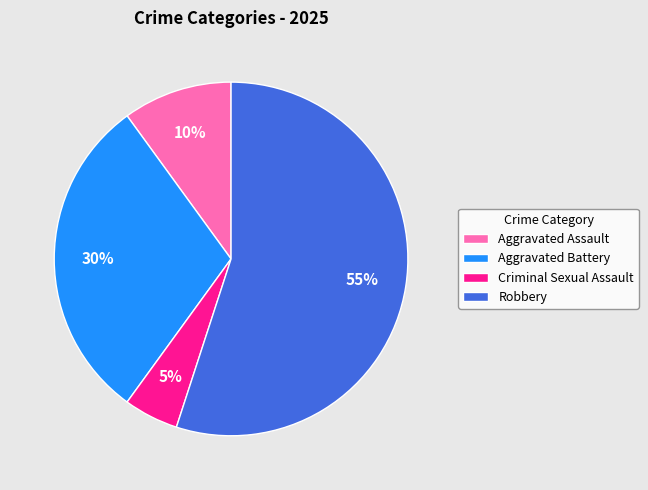

What is the majority slice?

Robbery